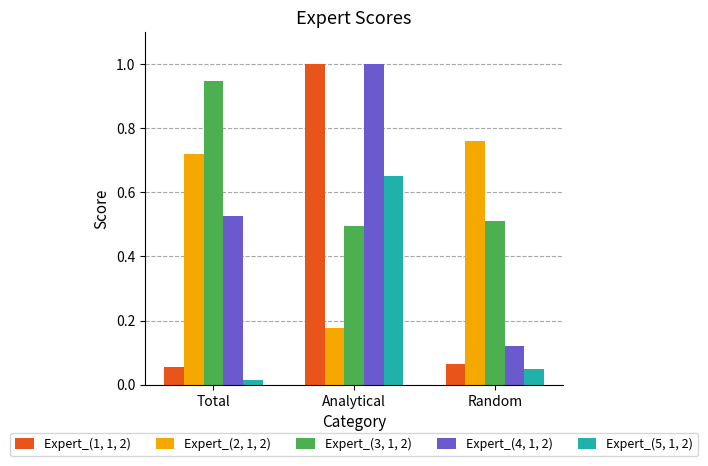

Which label corresponds to the largest value in the chart?

Analytical